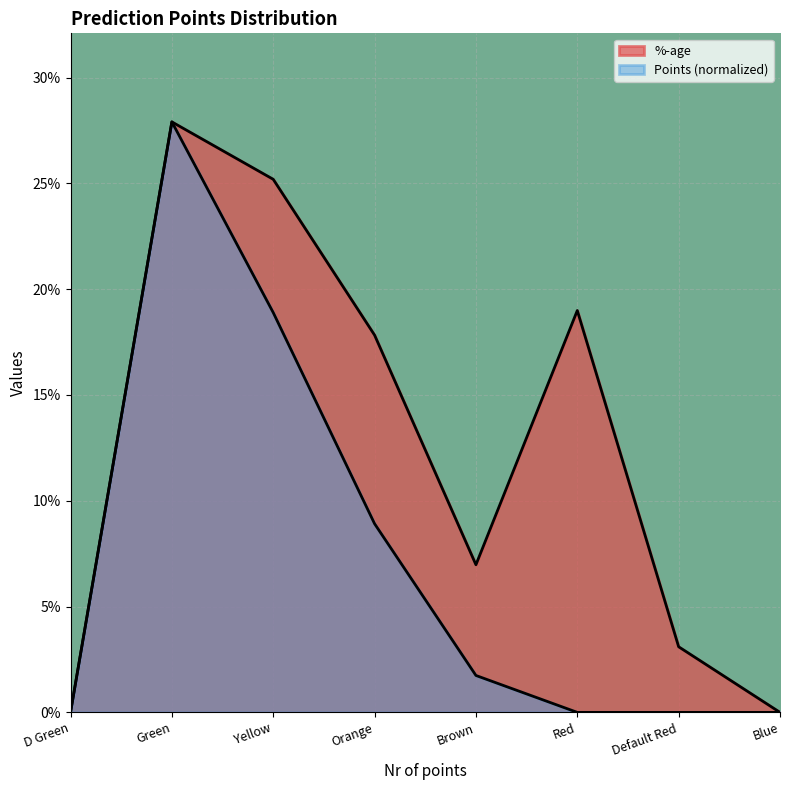

At which category does the chart reach its minimum across all series?

D Green